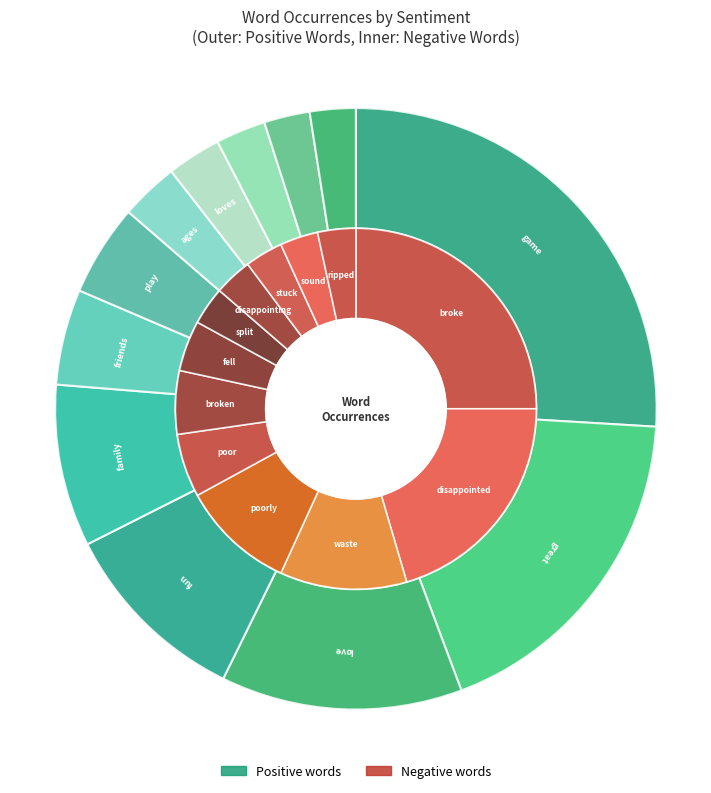

Which category has the biggest portion of the pie?

broke